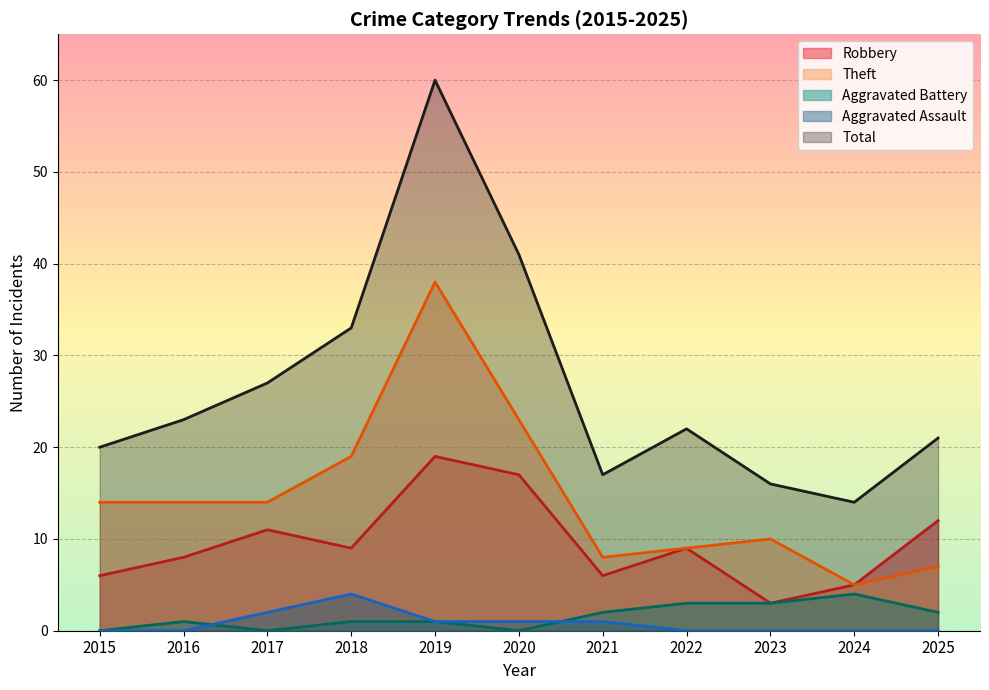

True or false: Aggravated Assault has a value of 2 at 2019.

False